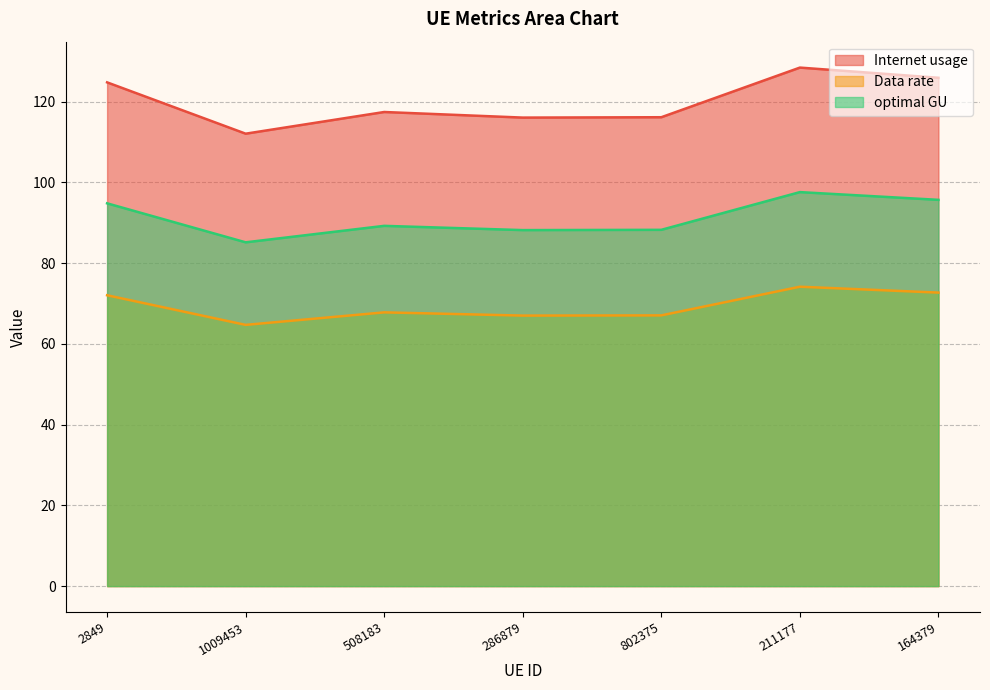

What is the label of the 5th point from the left?

802375